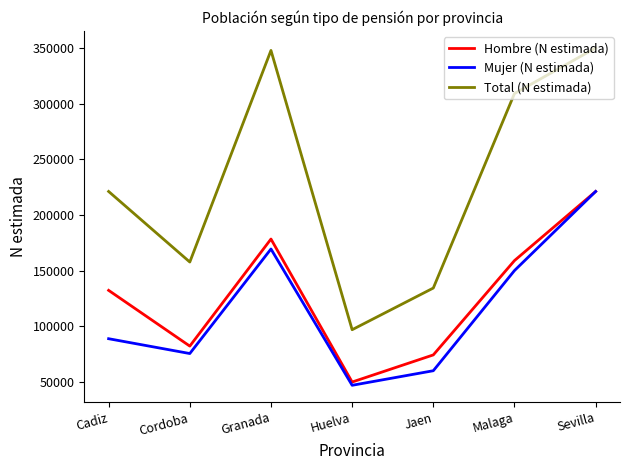

How many series are shown in this chart?

3